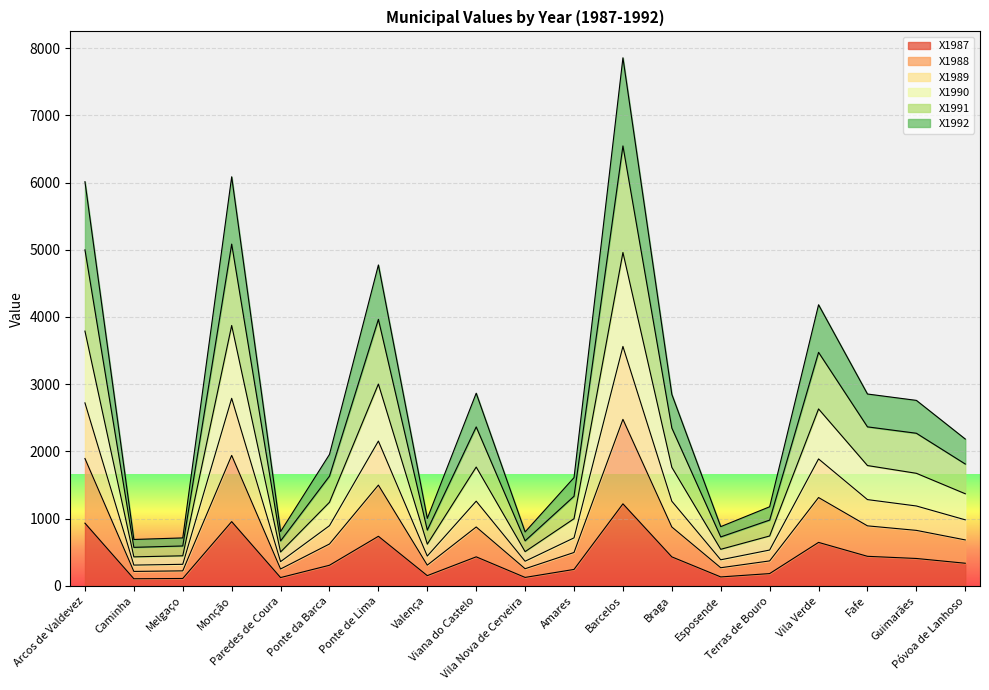

Rank the categories by X1992 value from highest to lowest.

Barcelos, Monção, Arcos de Valdevez, Ponte de Lima, Vila Verde, Fafe, Viana do Castelo, Braga, Guimarães, Póvoa de Lanhoso, Ponte da Barca, Amares, Terras de Bouro, Valença, Esposende, Vila Nova de Cerveira, Paredes de Coura, Melgaço, Caminha